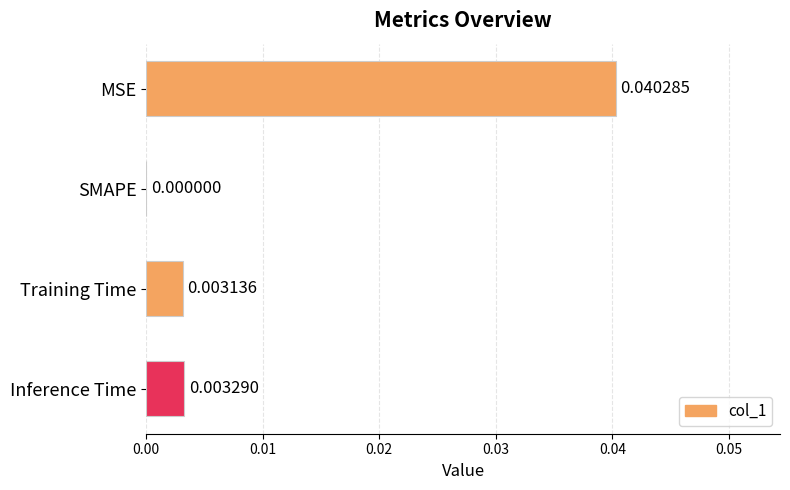

Which label corresponds to the largest value in the chart?

MSE